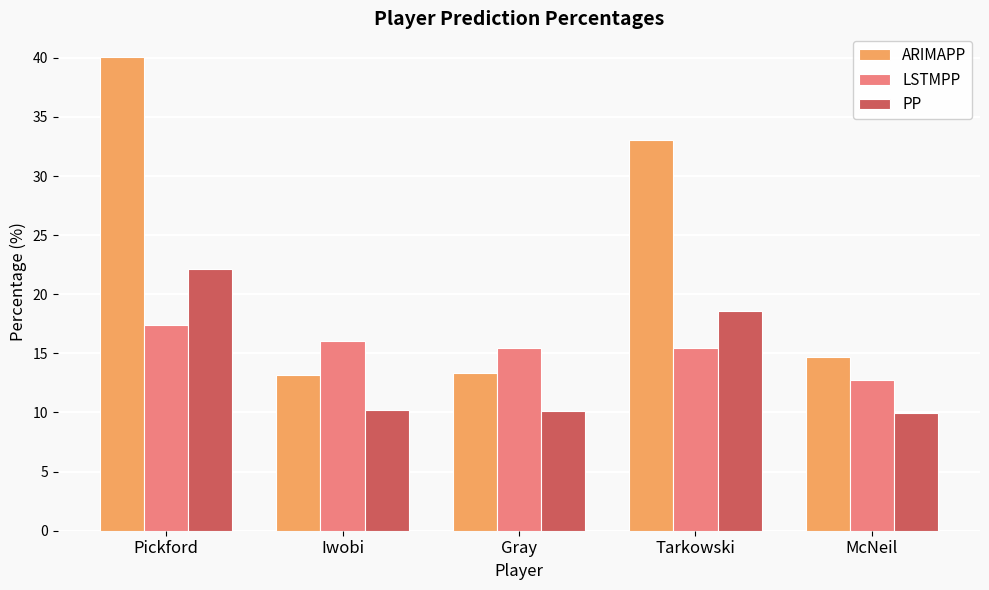

At Iwobi, list the series in order from smallest to largest.

PP, ARIMAPP, LSTMPP